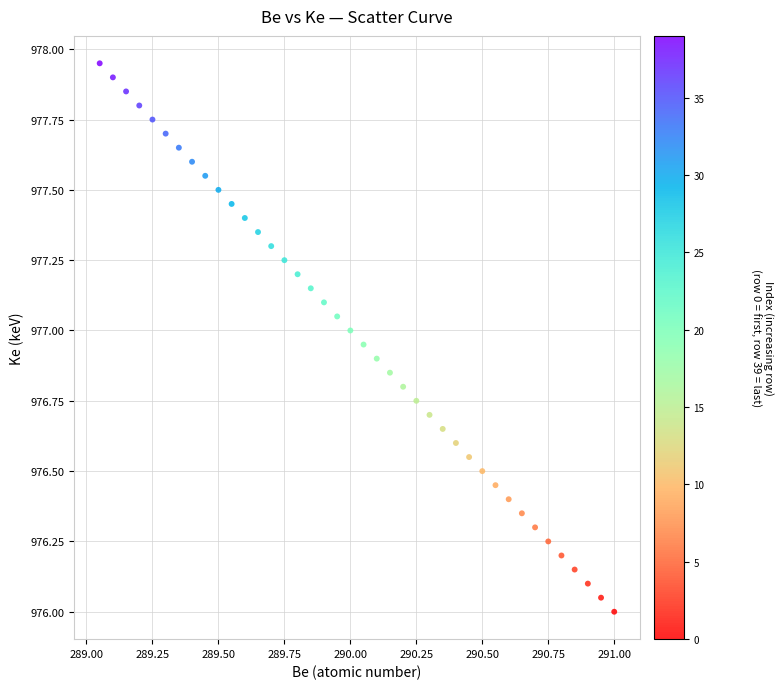

What is the range of X values (max minus min)?

1.9